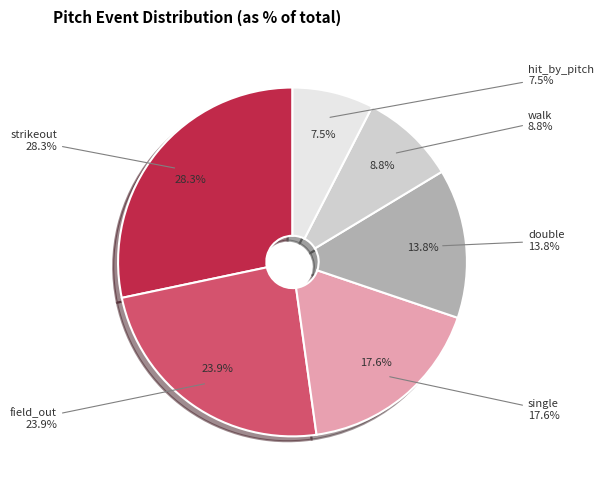

Does any single category account for the majority?

No